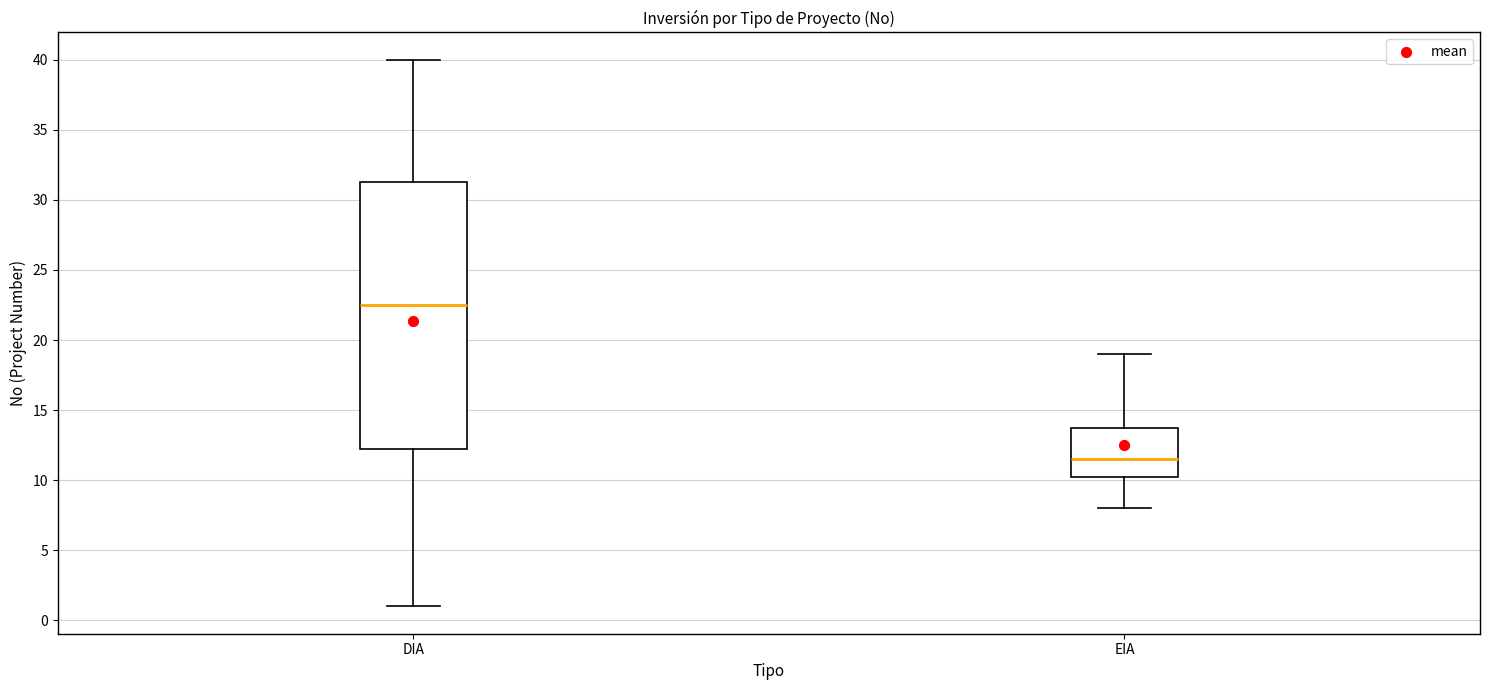

Reading left to right, read every box against the y-axis: the position of its median line, the range the box covers, and the ends of its whiskers. The values are not printed on the chart, so give them approximately, as read against the axis.

DIA: median 22.5, box 12.5 to 31.5, whiskers 1.0 to 40.0
EIA: median 11.5, box 10.5 to 14.0, whiskers 8.0 to 19.0